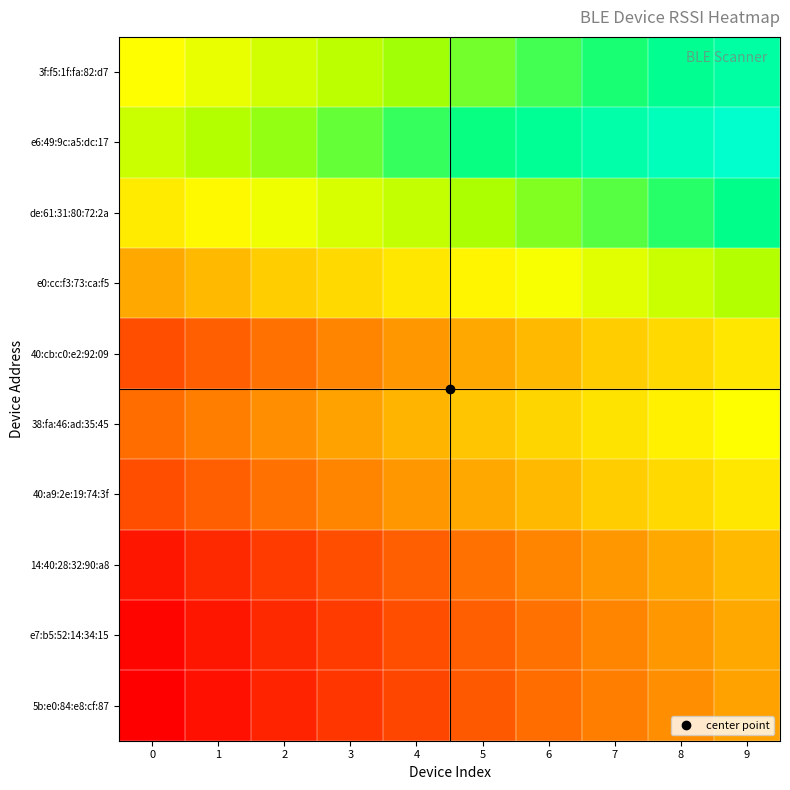

How many distinct data groups are displayed?

10